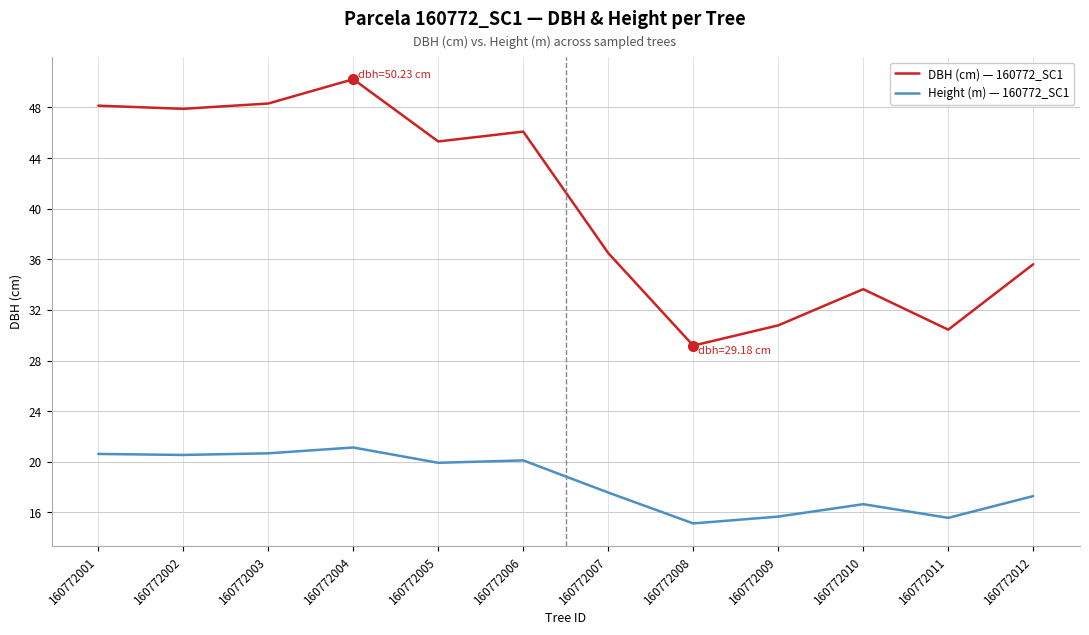

At which label is DBH (cm) — 160772_SC1 closest to 39?

160772007